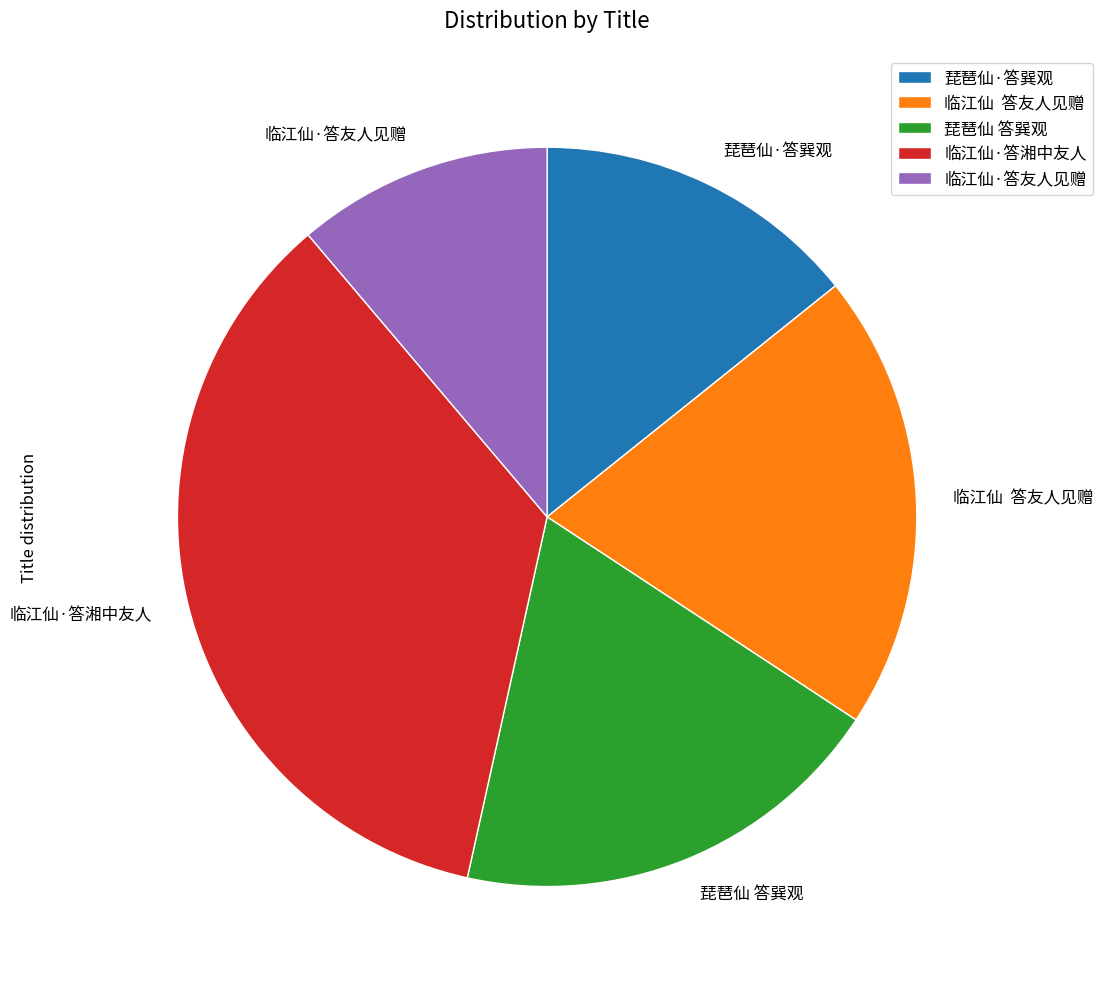

Combined, do 临江仙·答友人见赠 and 琵琶仙·答巽观 account for over 50%?

No